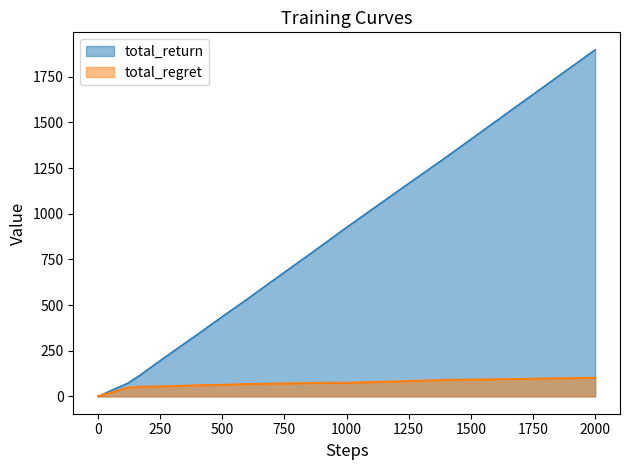

The total_regret series shows 101.8 at 2000. True or false?

True